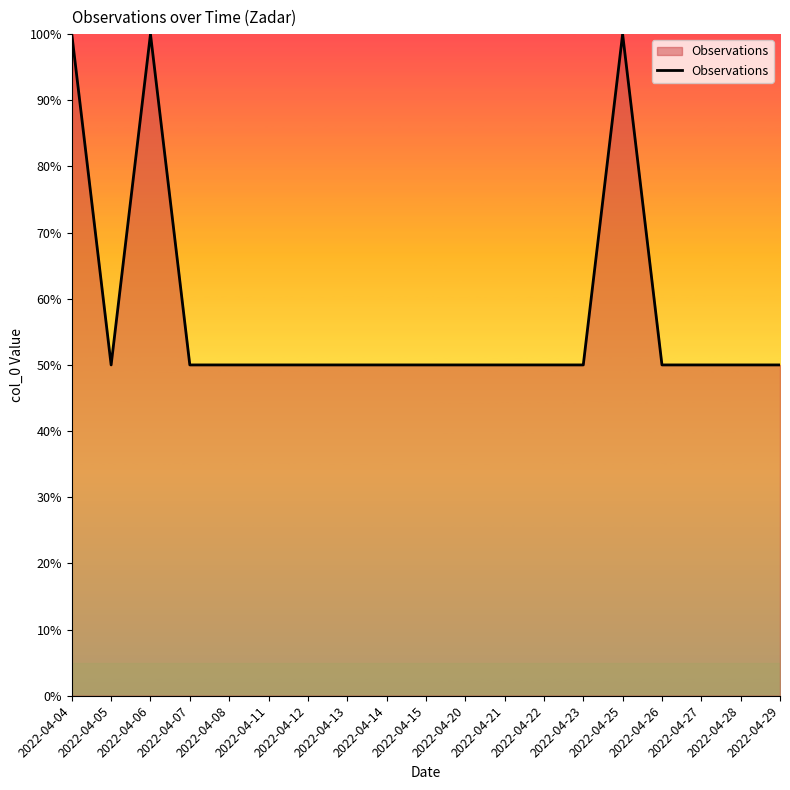

The chart shows a value of 50 at 2022-04-23. True or false?

True